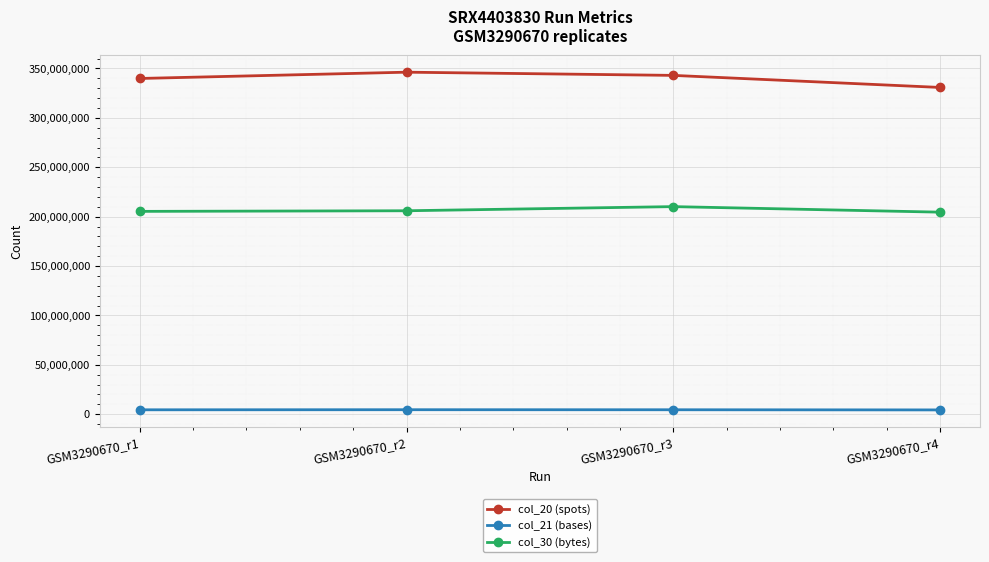

What is the value of the col_20 (spots) point at the 4th from the left?

330809912